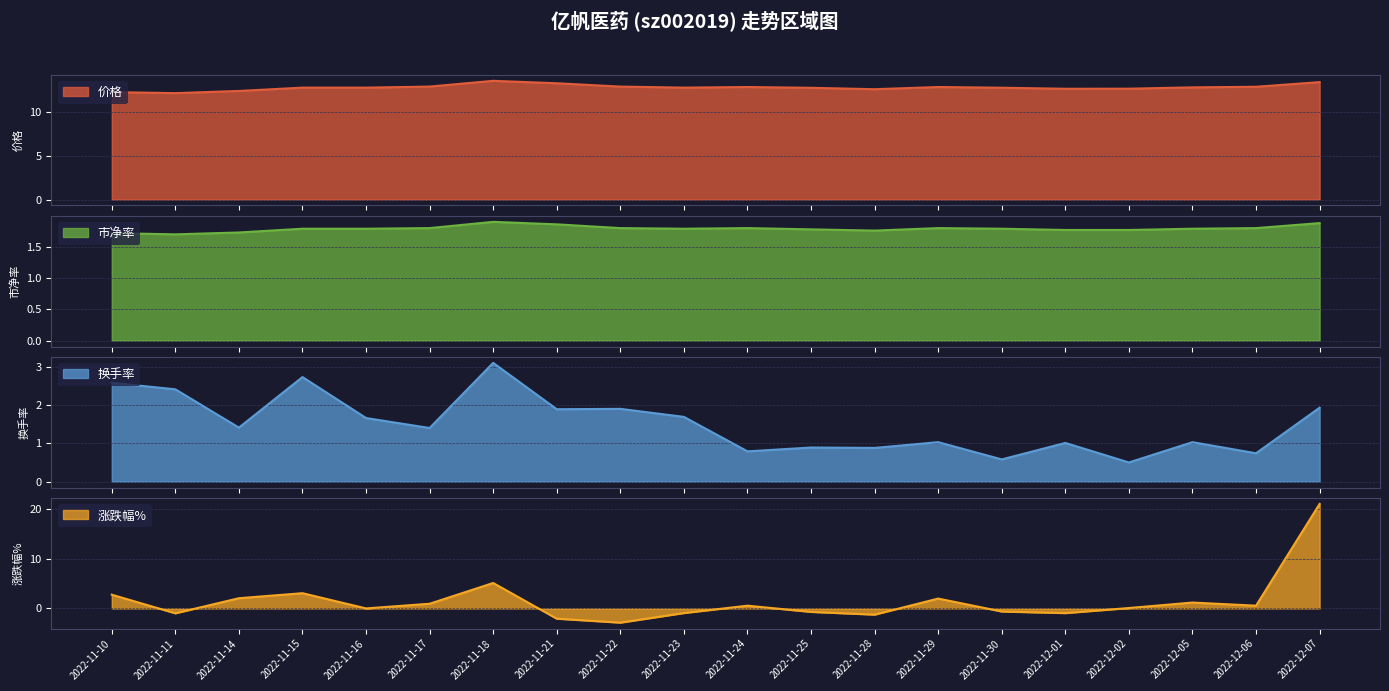

Reading right to left, list all the values displayed in this chart.

价格: 13.4	12.9	12.8	12.7	12.7	12.8	12.9	12.6	12.8	12.9	12.8	12.9	13.3	13.6	12.9	12.8	12.8	12.4	12.2	12.3
市净率: 1.9	1.8	1.8	1.8	1.8	1.8	1.8	1.8	1.8	1.8	1.8	1.8	1.9	1.9	1.8	1.8	1.8	1.7	1.7	1.7
换手率: 1.9	0.7	1.0	0.5	1.0	0.6	1.0	0.9	0.9	0.8	1.7	1.9	1.9	3.1	1.4	1.7	2.7	1.4	2.4	2.6
涨跌幅%: 21.0	0.6	1.2	0.1	-0.9	-0.6	2.0	-1.2	-0.7	0.6	-0.9	-2.9	-2.1	5.1	0.9	0.0	3.1	2.0	-1.0	2.8